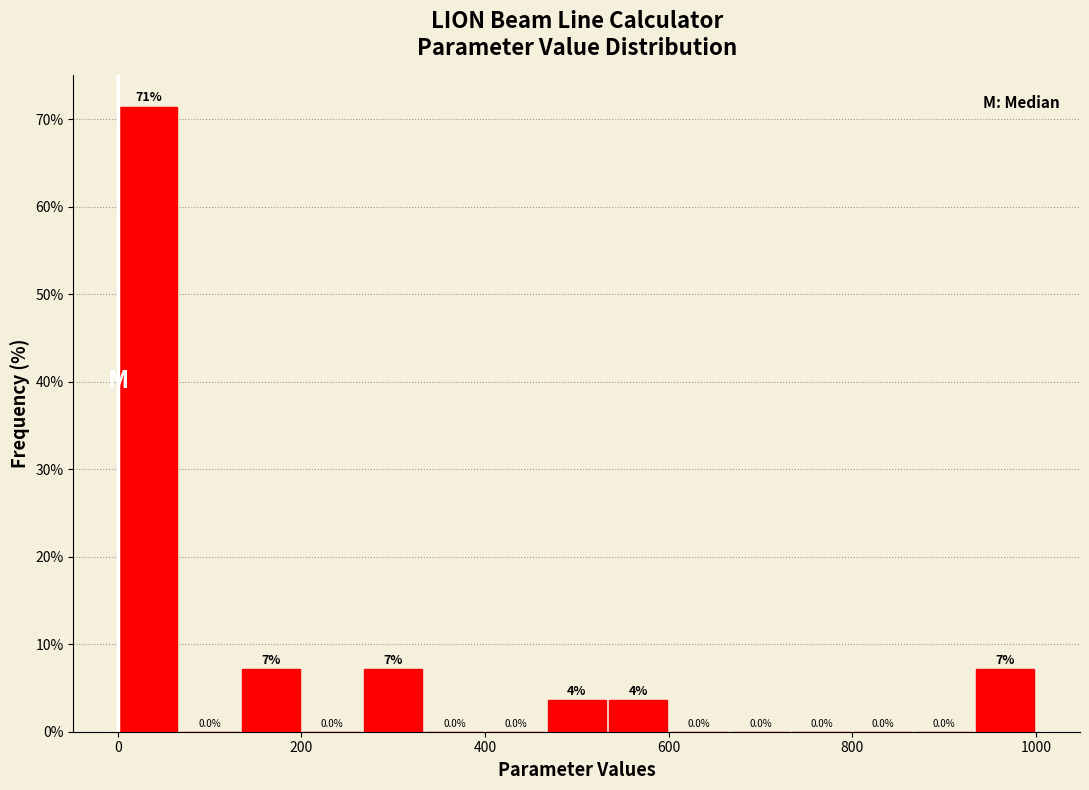

Around what value on the x-axis is the tallest bar? Give the approximate position of its centre, as read against the axis.

40